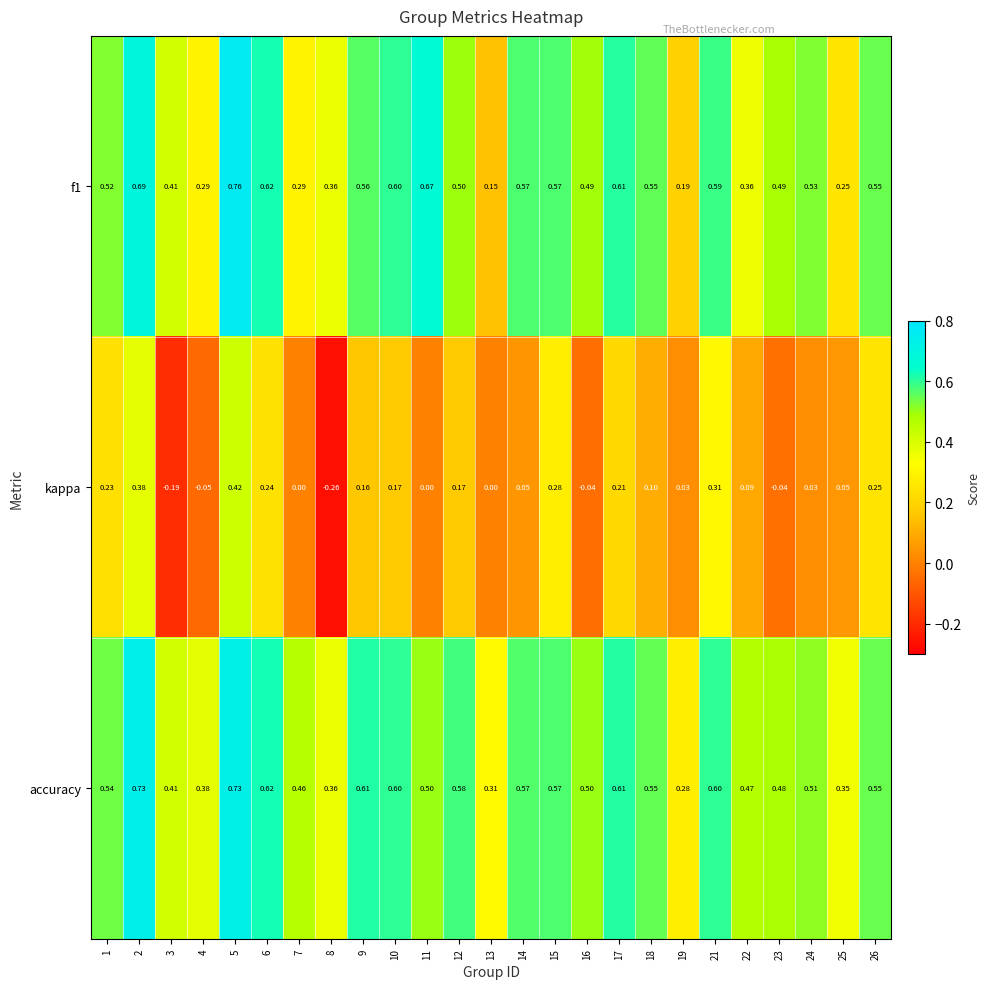

Which series has the widest spread of values?

kappa